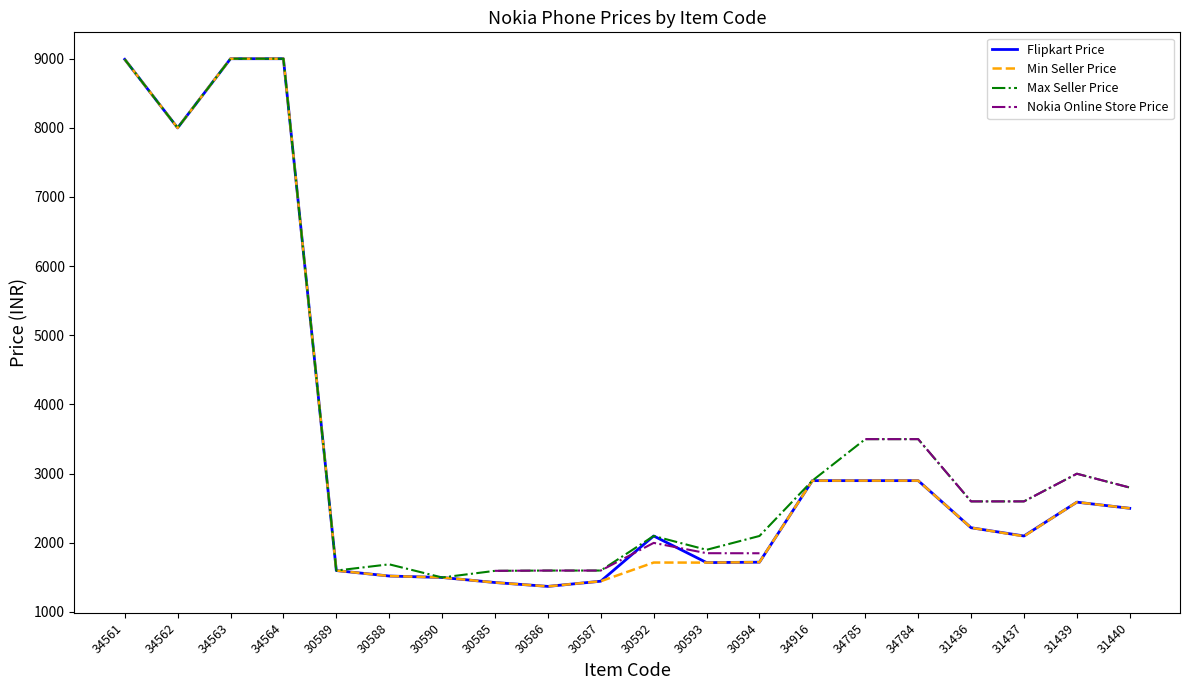

What are all the series names shown in the legend?

Flipkart Price, Min Seller Price, Max Seller Price, Nokia Online Store Price